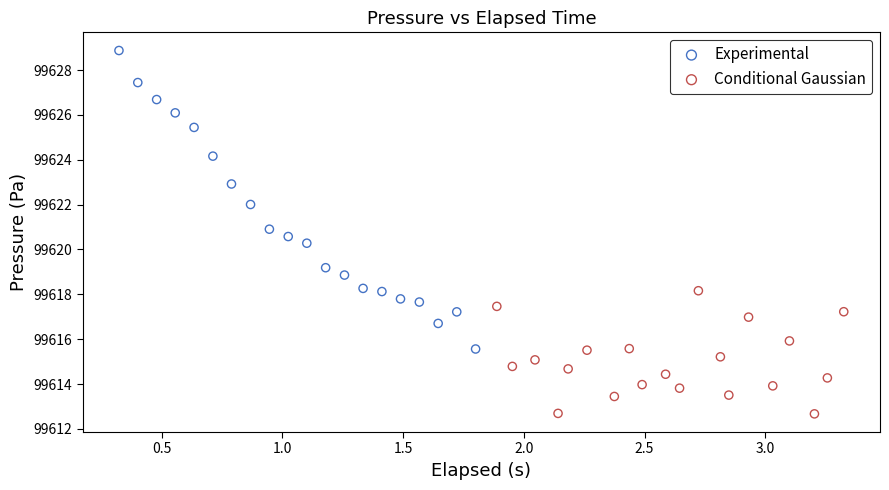

Which series has the widest spread of Y values?

Experimental